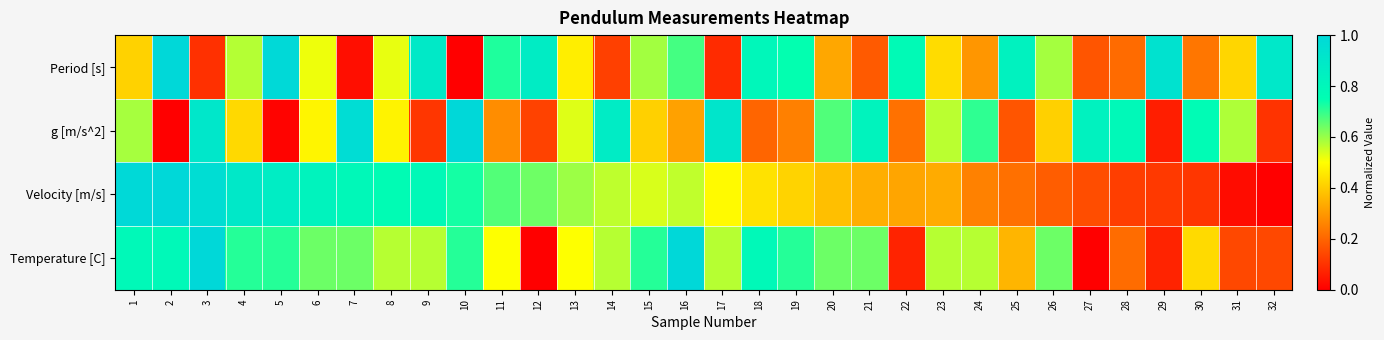

Which series changed the most between 12 and 32?

Velocity [m/s]